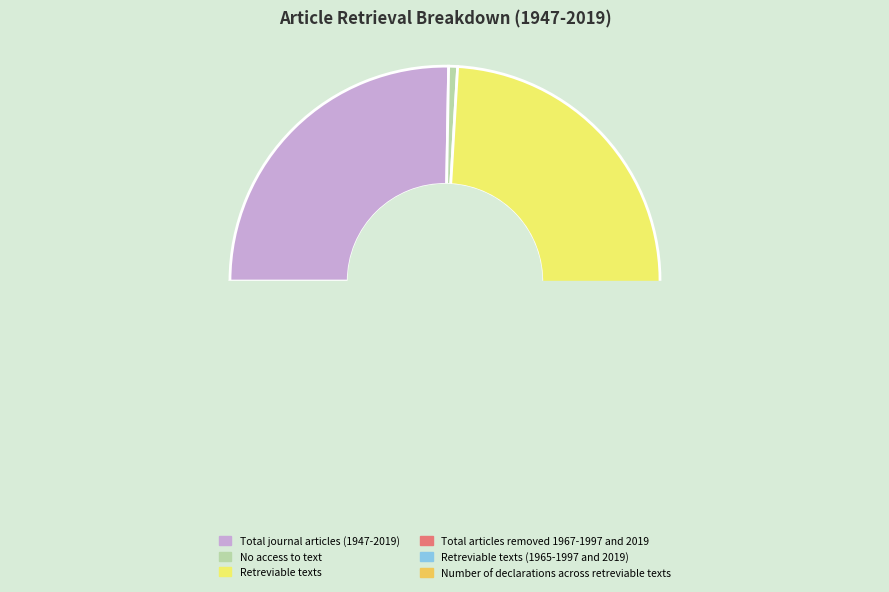

Which slice is the smallest?

No access to text